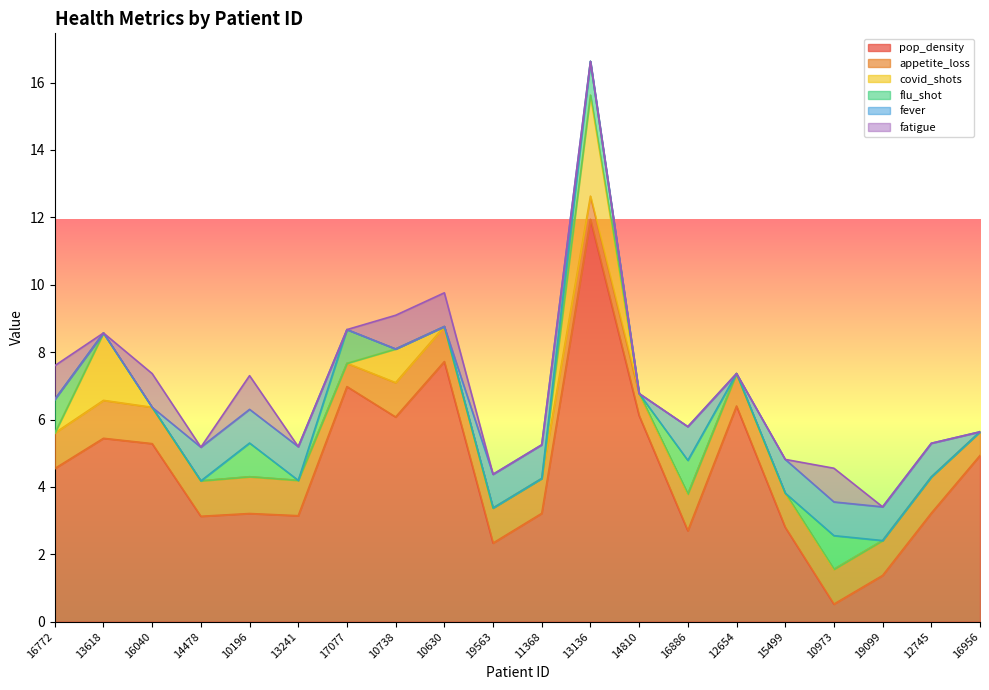

The value of fever at 12745 is 1.0. True or false?

True